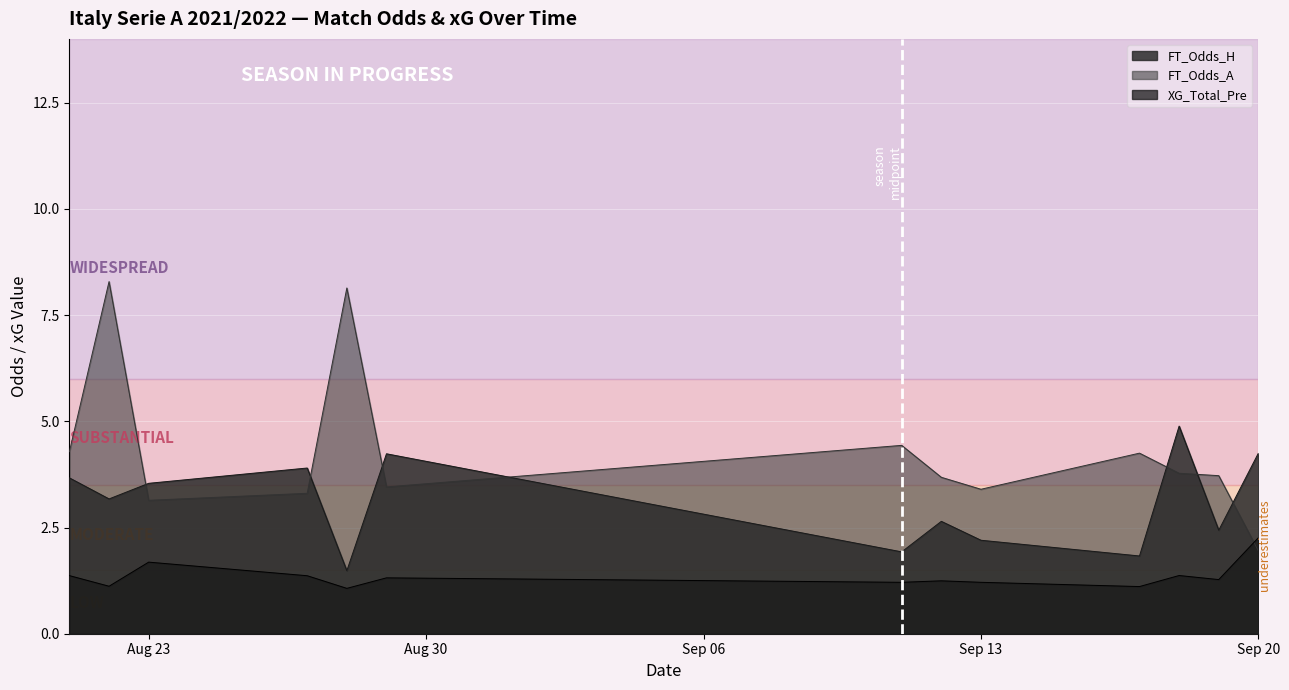

Between 19 and 20, which series saw the biggest shift?

FT_Odds_H